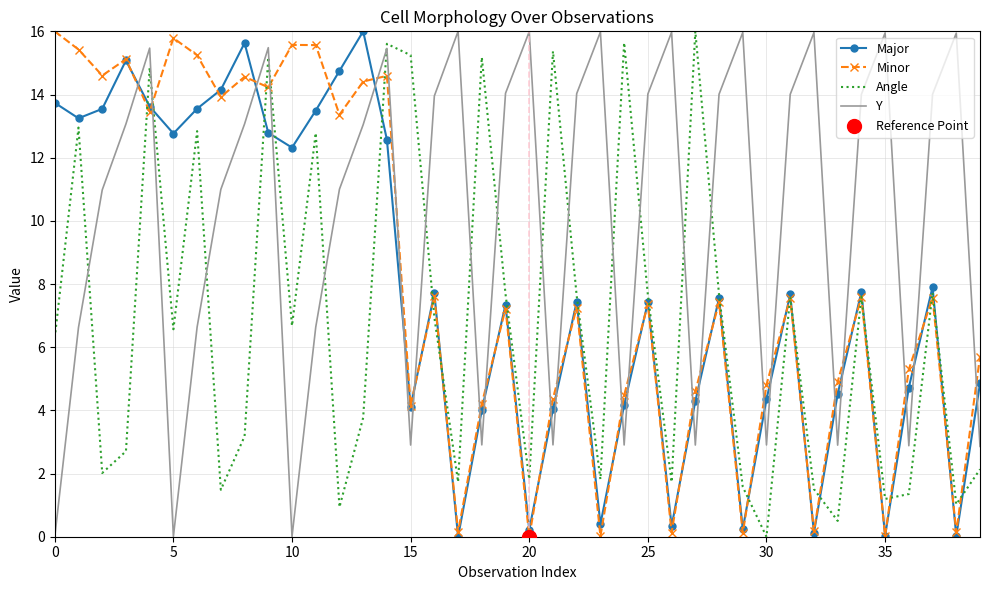

Which series has the largest total across all categories?

Y